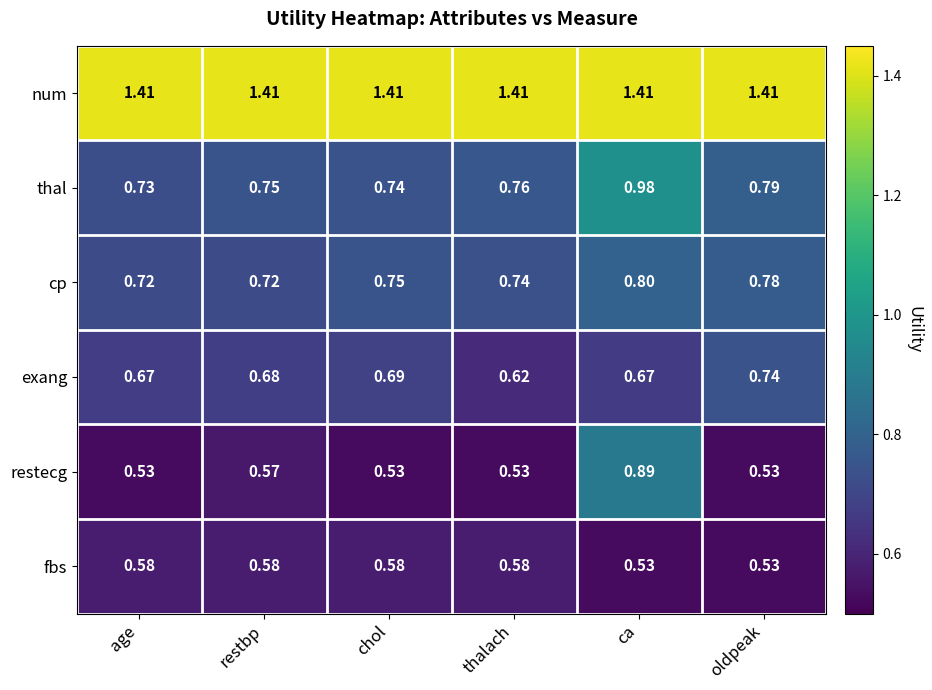

At which category is the sum across all series the highest?

ca